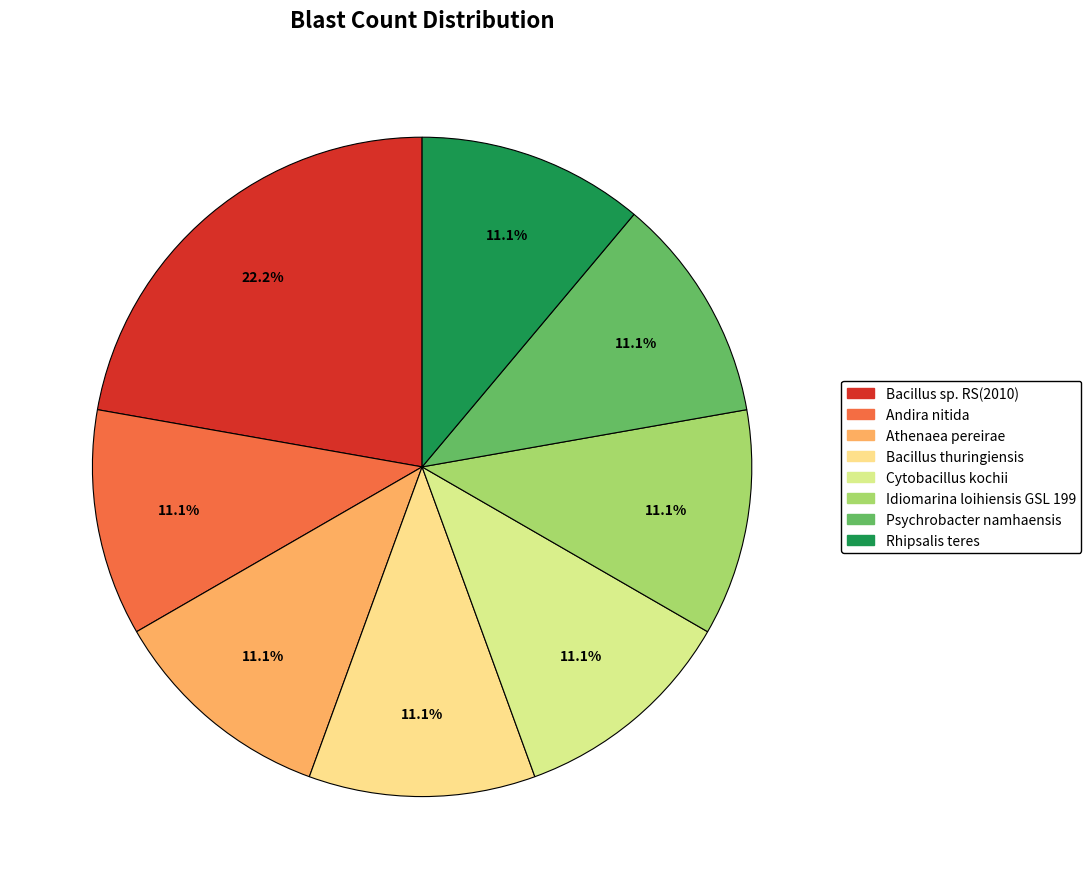

Count the number of slices in the pie.

8